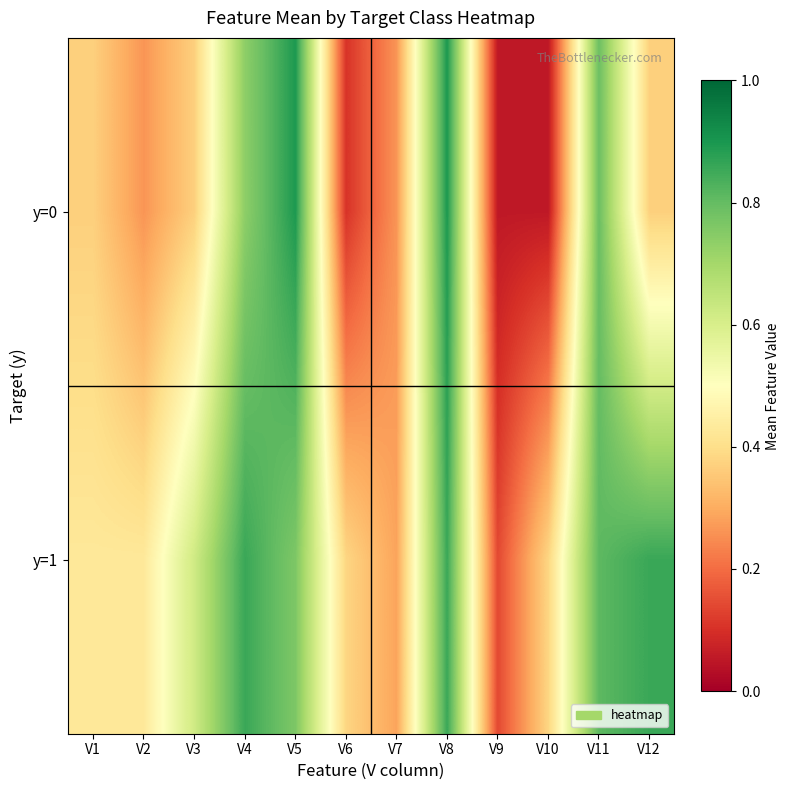

At how many categories does at least one series exceed 0?

12